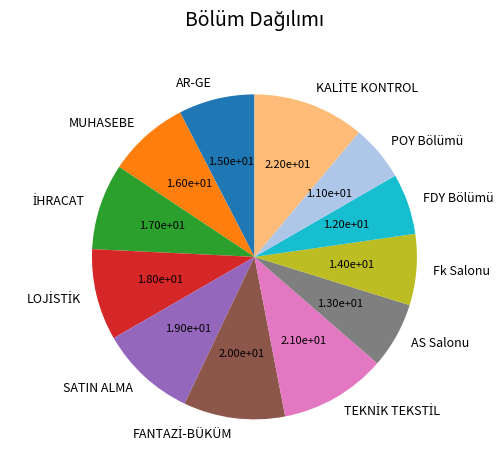

True or false: AR-GE accounts for 1% of the total.

False